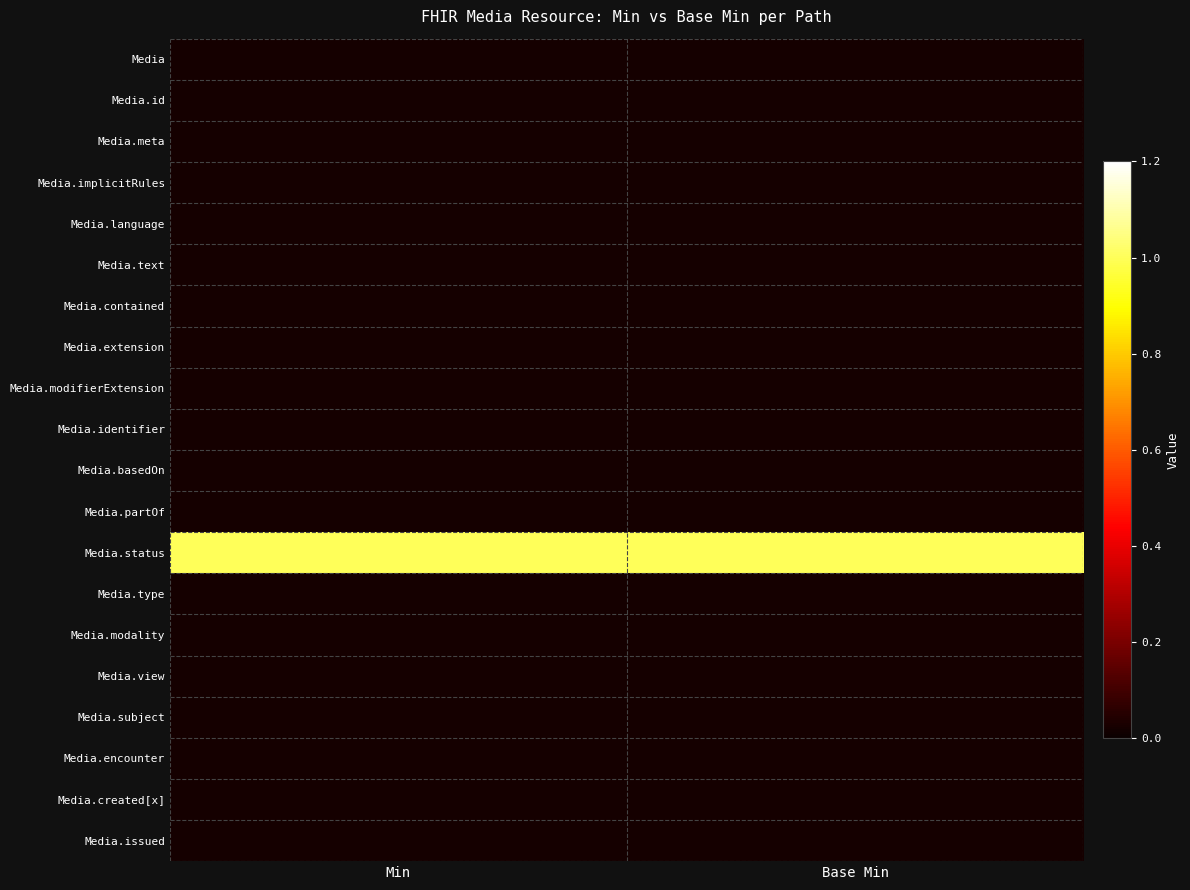

Reading right to left, transcribe all the data shown in this chart.

Media: Base Min=0.0	Min=0.0
Media.id: Base Min=0.0	Min=0.0
Media.meta: Base Min=0.0	Min=0.0
Media.implicitRules: Base Min=0.0	Min=0.0
Media.language: Base Min=0.0	Min=0.0
Media.text: Base Min=0.0	Min=0.0
Media.contained: Base Min=0.0	Min=0.0
Media.extension: Base Min=0.0	Min=0.0
Media.modifierExtension: Base Min=0.0	Min=0.0
Media.identifier: Base Min=0.0	Min=0.0
Media.basedOn: Base Min=0.0	Min=0.0
Media.partOf: Base Min=0.0	Min=0.0
Media.status: Base Min=1.0	Min=1.0
Media.type: Base Min=0.0	Min=0.0
Media.modality: Base Min=0.0	Min=0.0
Media.view: Base Min=0.0	Min=0.0
Media.subject: Base Min=0.0	Min=0.0
Media.encounter: Base Min=0.0	Min=0.0
Media.created[x]: Base Min=0.0	Min=0.0
Media.issued: Base Min=0.0	Min=0.0